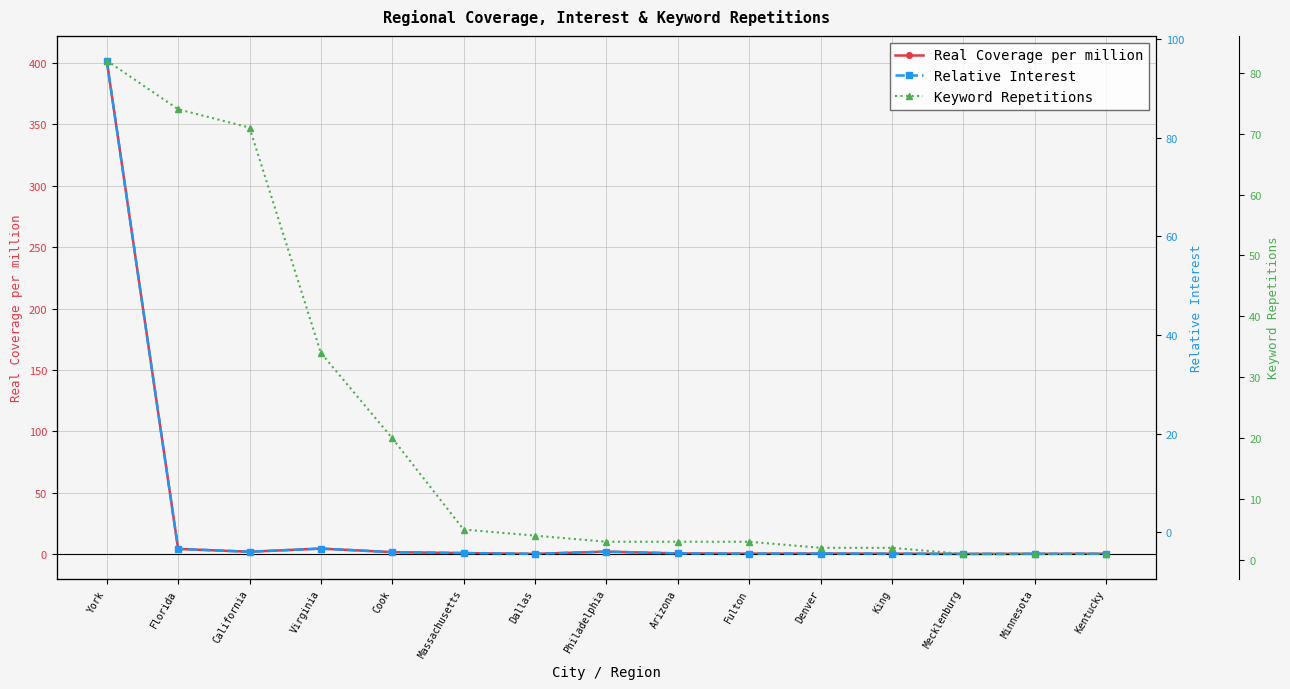

Does the chart have visible grid lines?

Yes